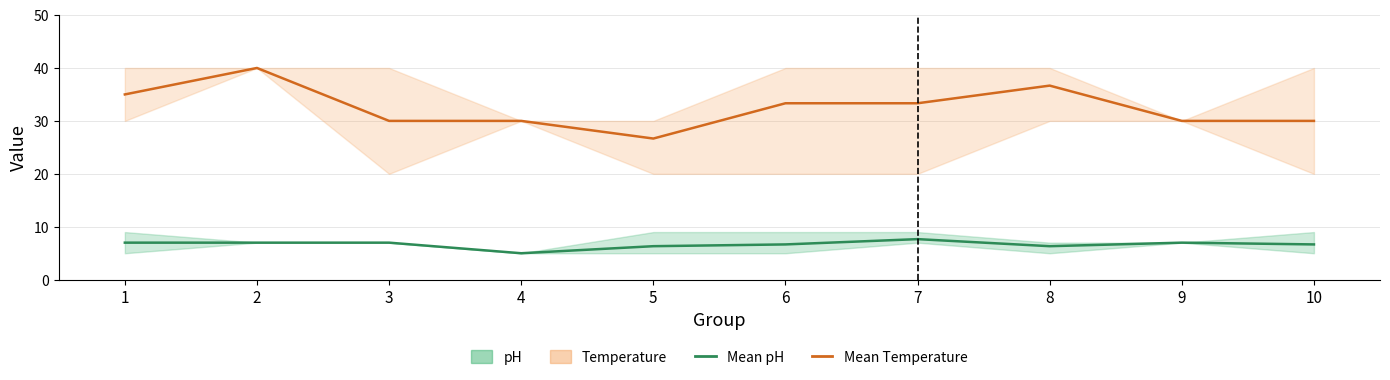

At how many categories does at least one series exceed 28?

9